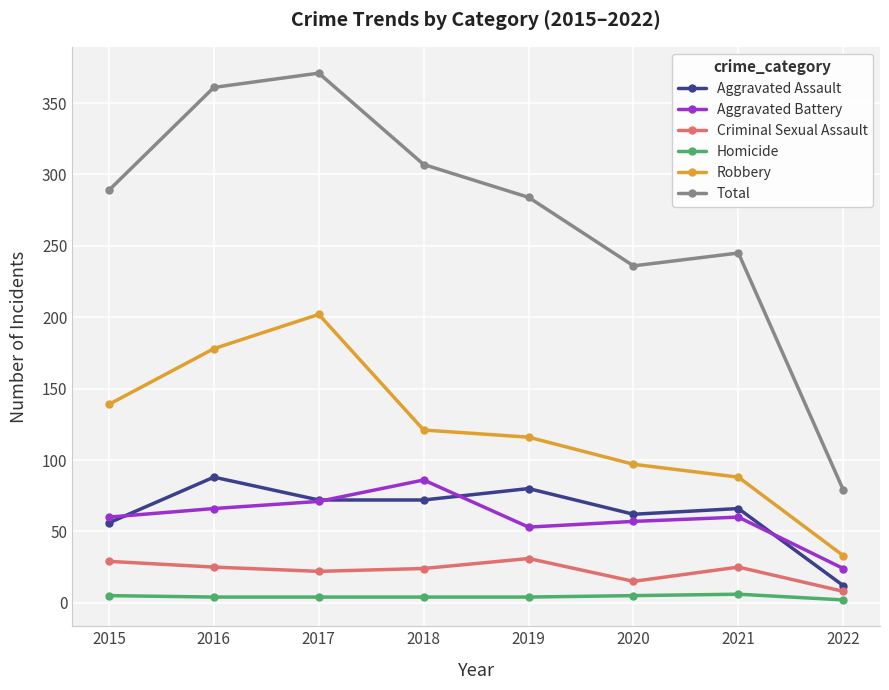

Between 2018 and 2022, which series saw the biggest shift?

Total